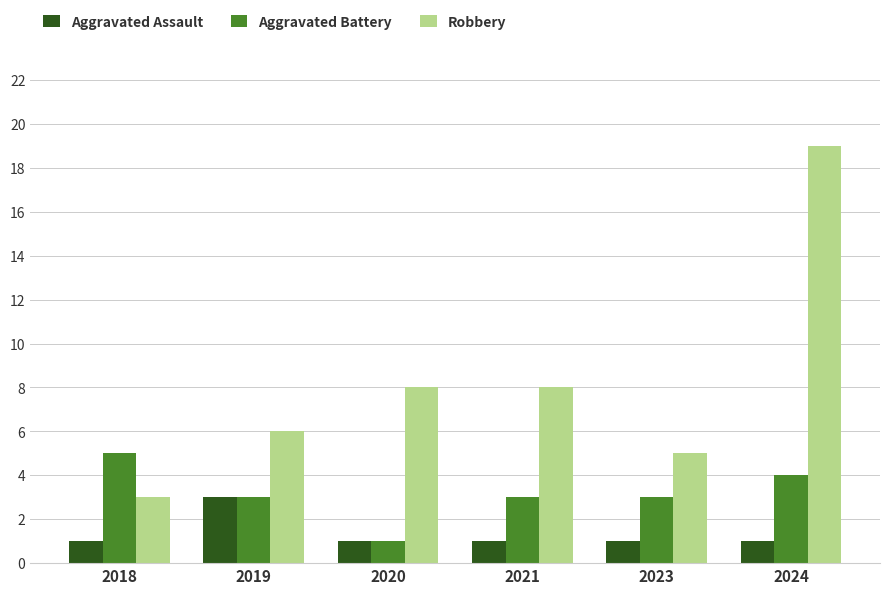

Reading left to right, extract all data points from this chart.

Aggravated Assault: 2018=1	2019=3	2020=1	2021=1	2023=1	2024=1
Aggravated Battery: 2018=5	2019=3	2020=1	2021=3	2023=3	2024=4
Robbery: 2018=3	2019=6	2020=8	2021=8	2023=5	2024=19